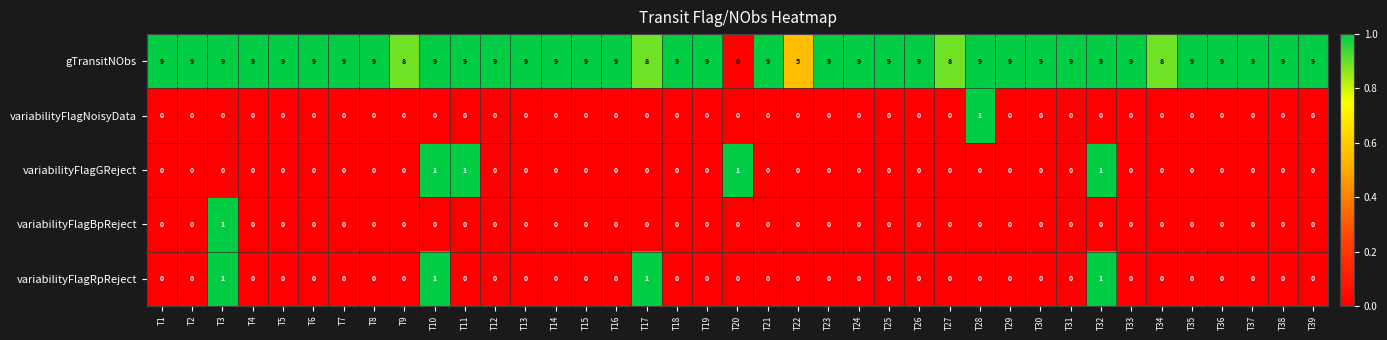

What is the maximum value shown in the chart?

9